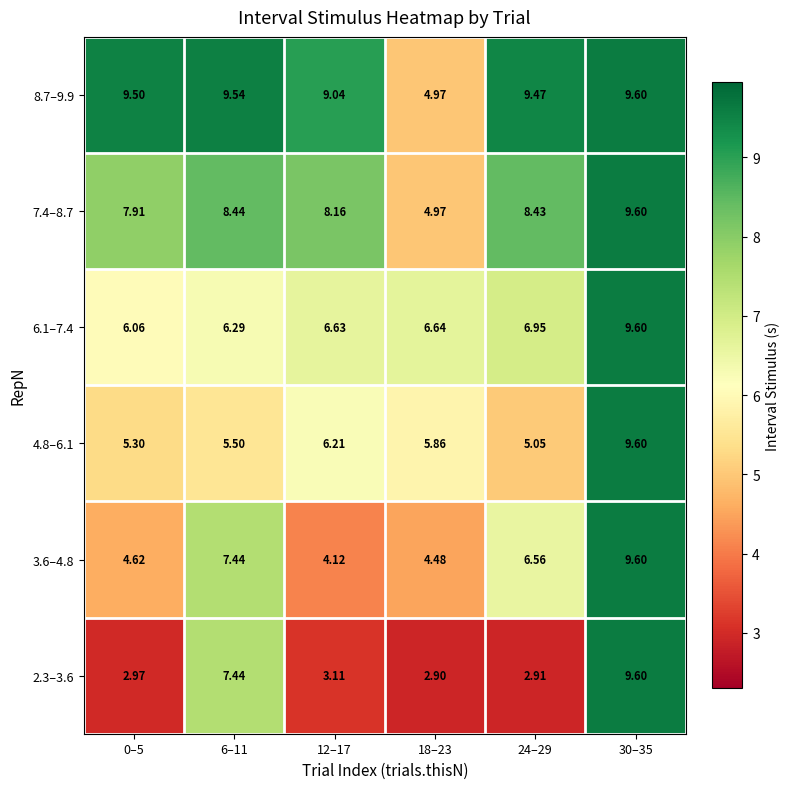

Is the value of 7.4–8.7 at 12–17 greater than the value of 2.3–3.6 at 6–11?

Yes